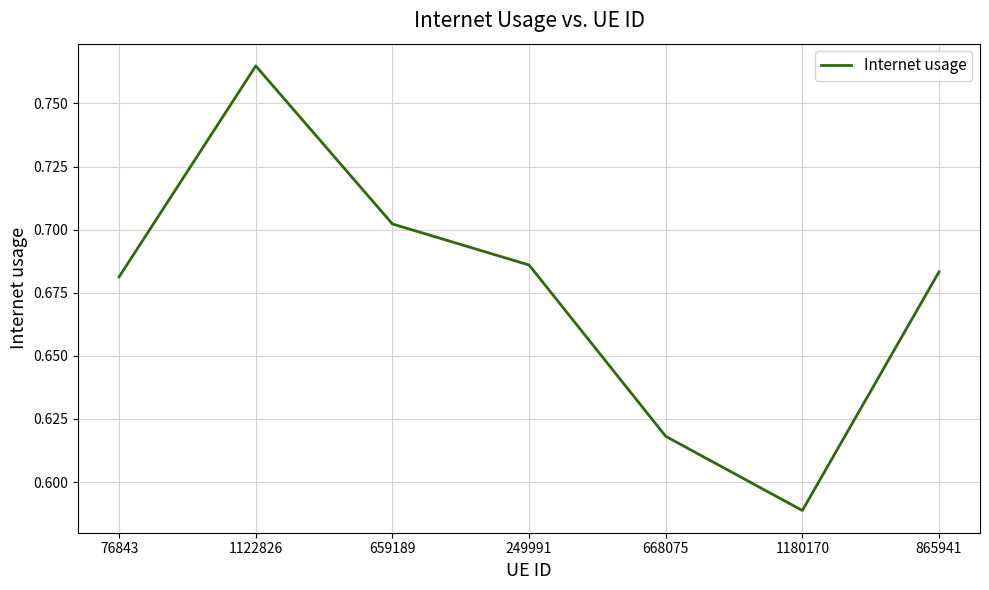

What is the sum of all values?

4.7